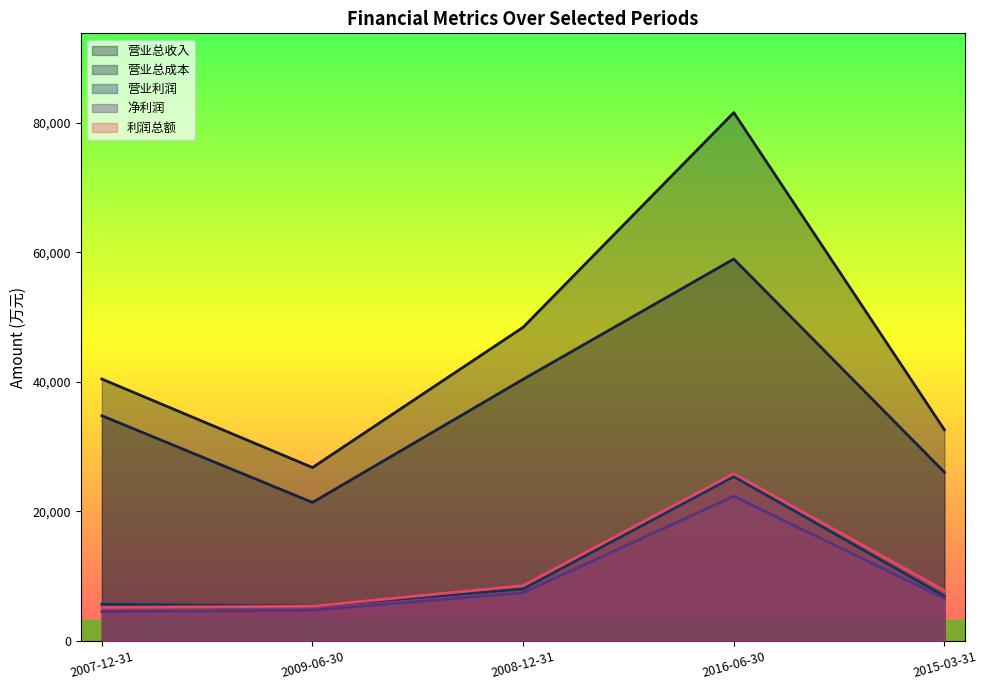

Which series has the largest total across all categories?

营业总收入